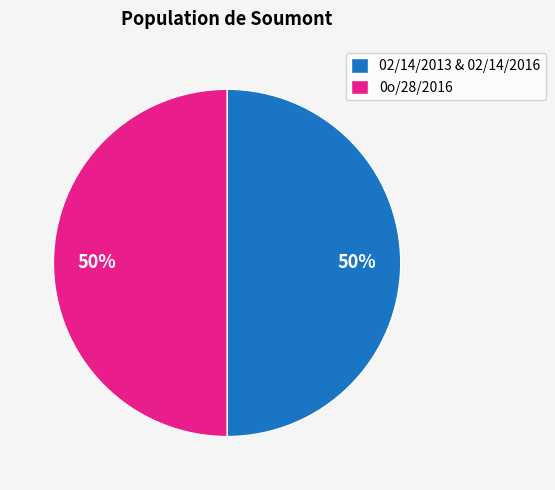

Is the sum of 0o/28/2016 and 02/14/2013 & 02/14/2016 greater than half?

Yes